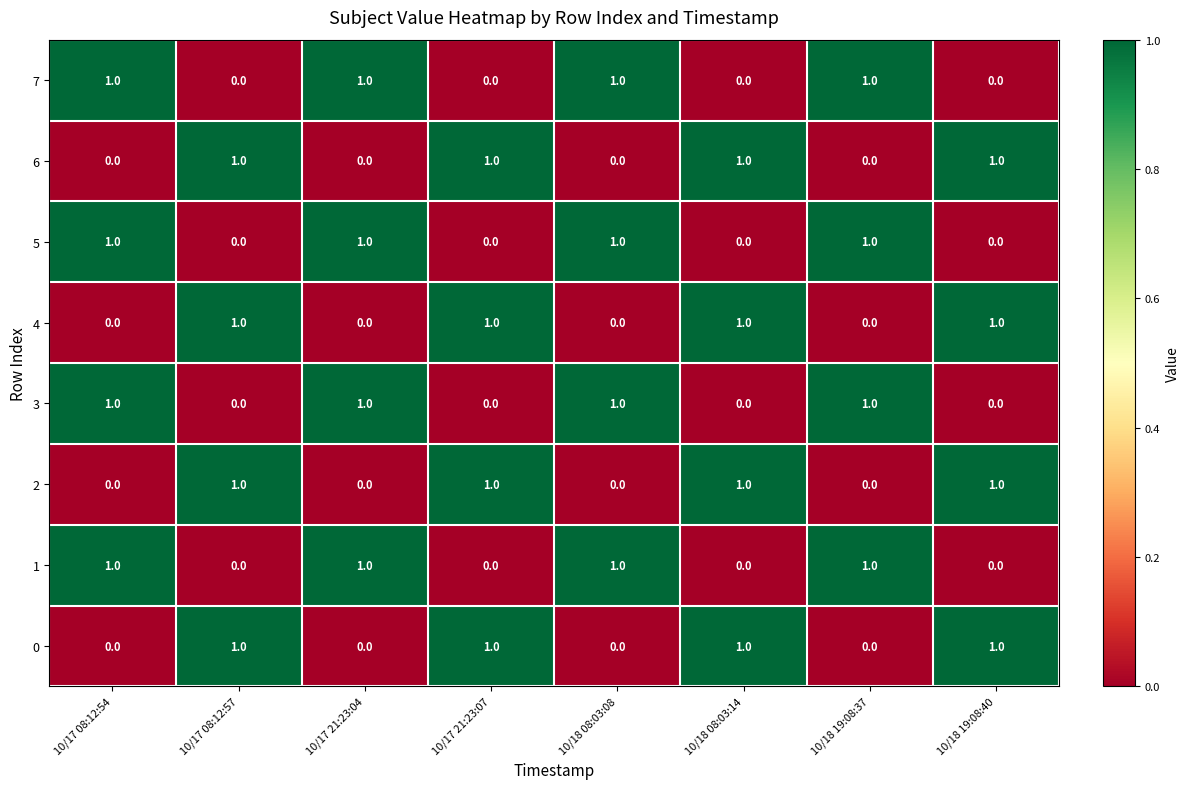

What is the spread (max minus min) of values at 10/18 19:08:40?

1